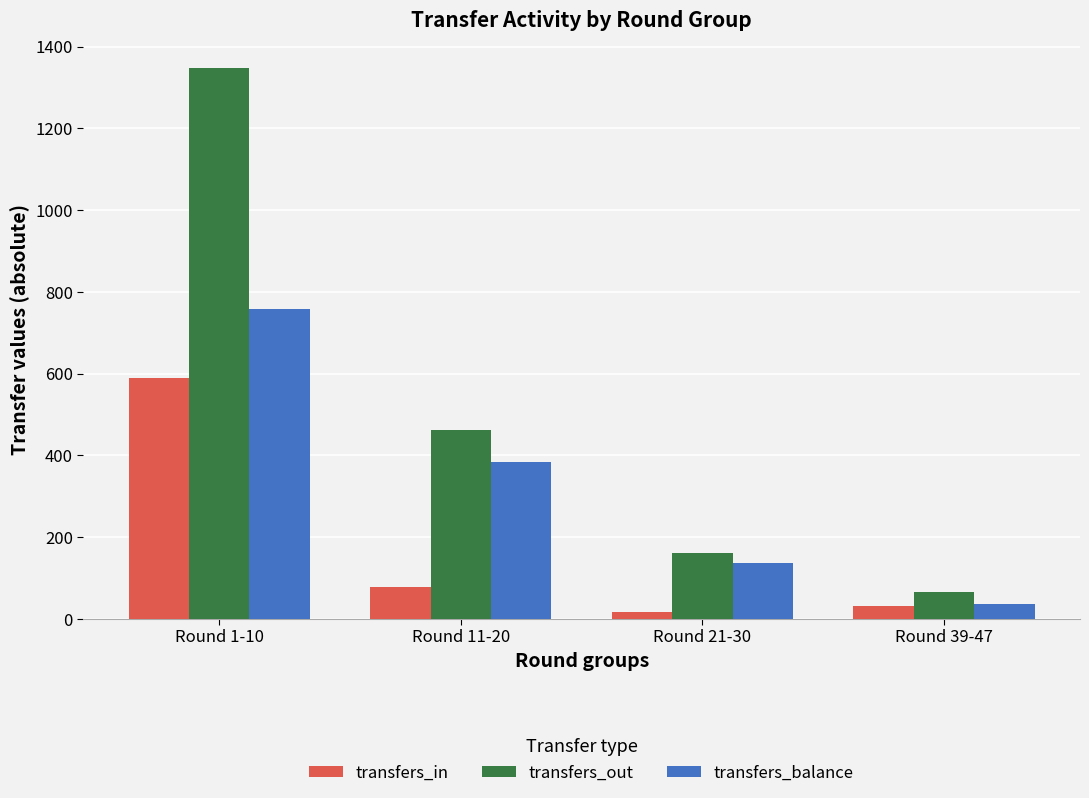

Where does the transfers_out series first go above 463?

Round 1-10